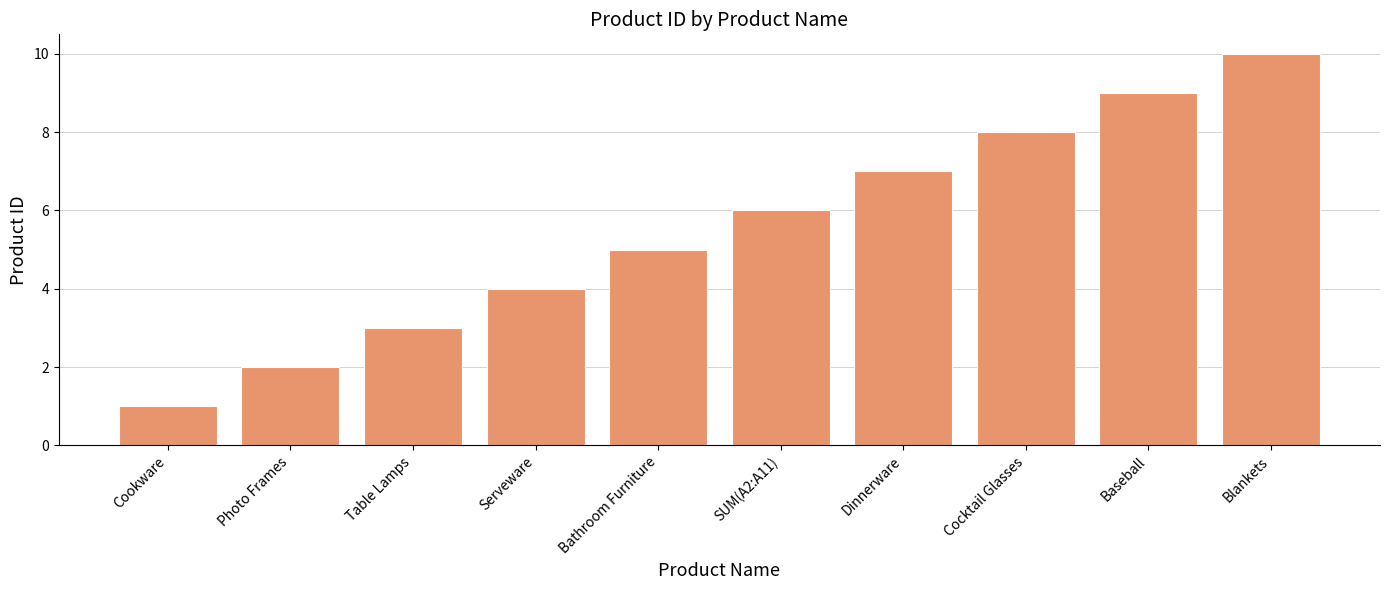

What is the difference between the maximum and minimum values?

9